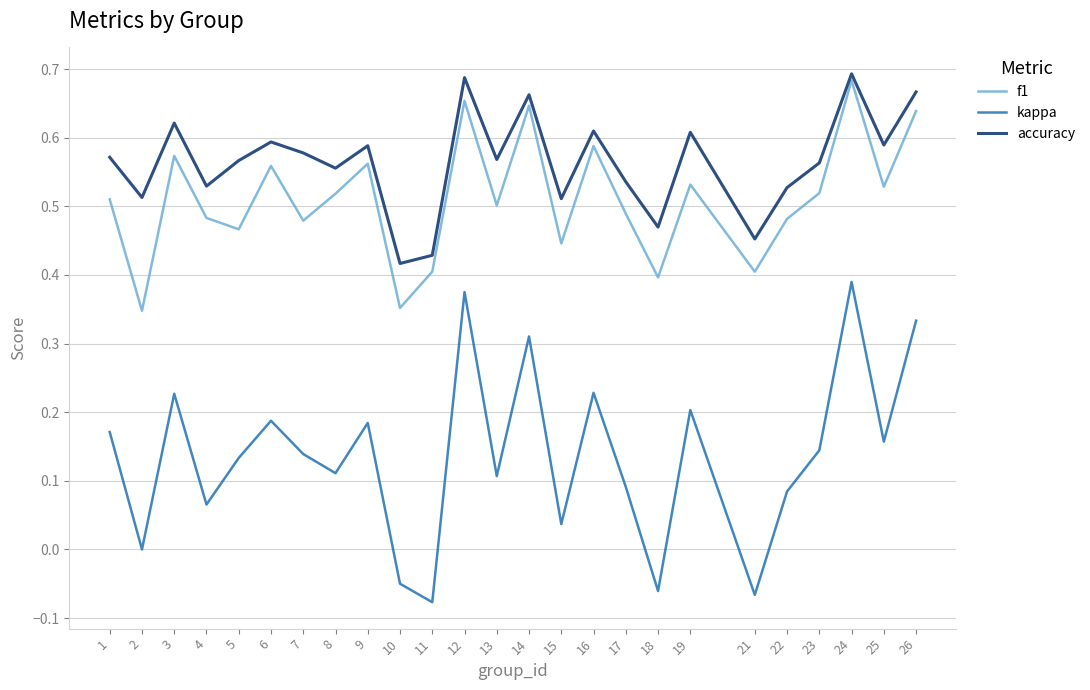

At which label does f1 reach its peak?

24